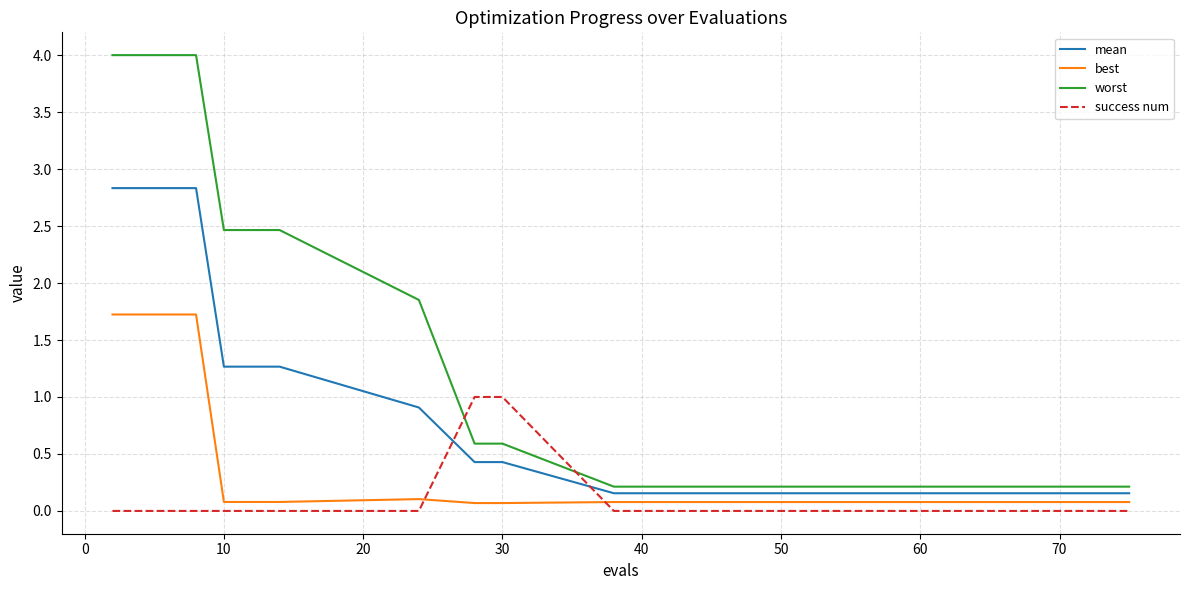

True or false: best and worst cross at least once.

False